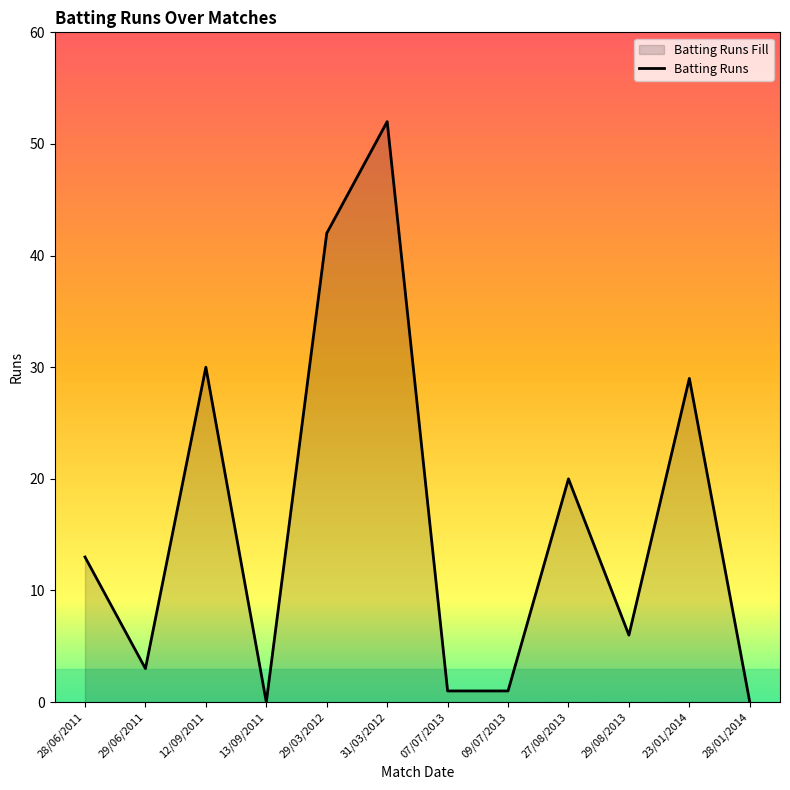

What is the label of the 5th point from the right?

09/07/2013